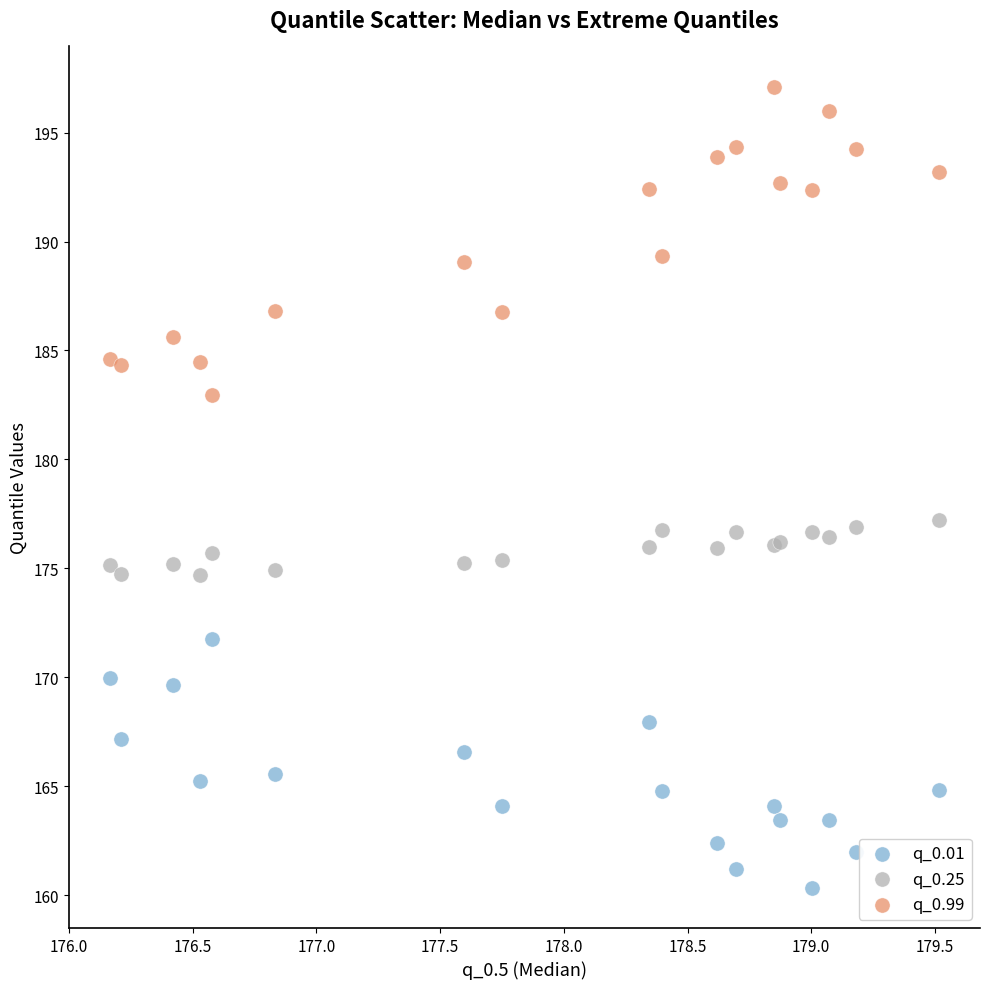

What is the X range (max minus min) for the scatter plot?

3.3